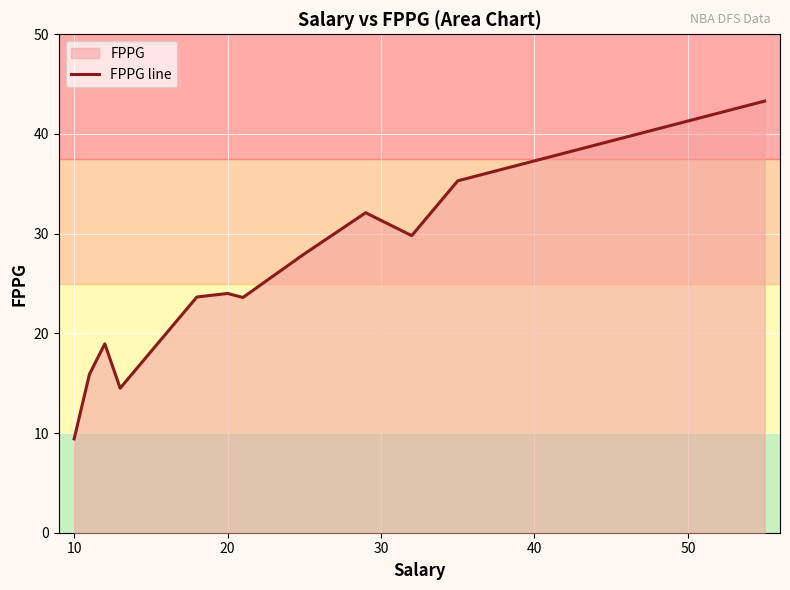

What value does the data have at 20?

24.0